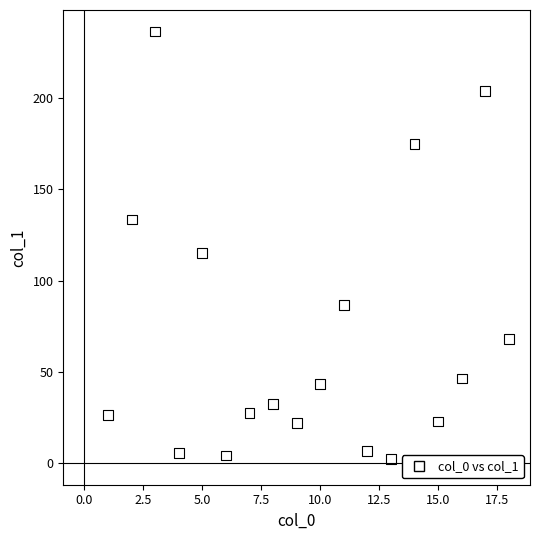

What Y value in the scatter plot is closest to 119?

115.2